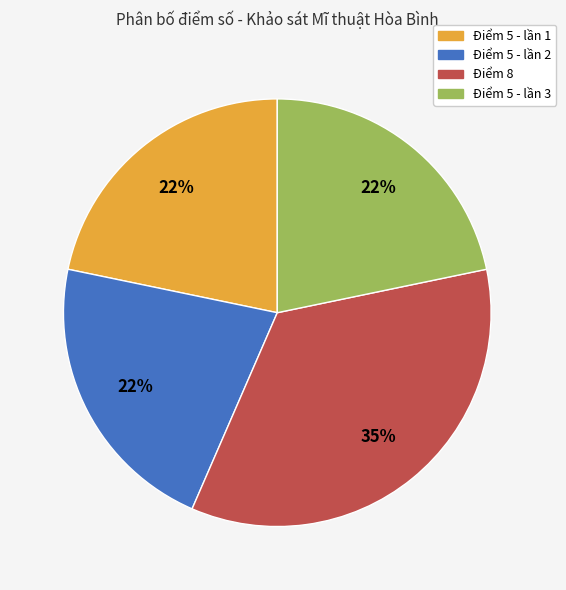

Is there a majority slice in this chart?

No